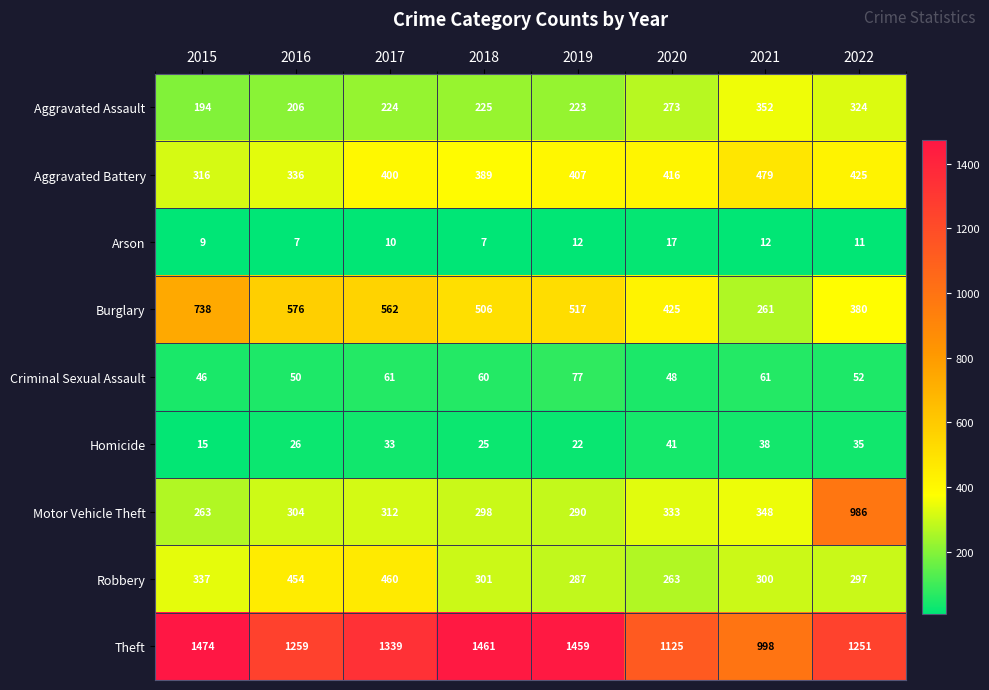

What is the difference between the highest and lowest values at 2015?

1465